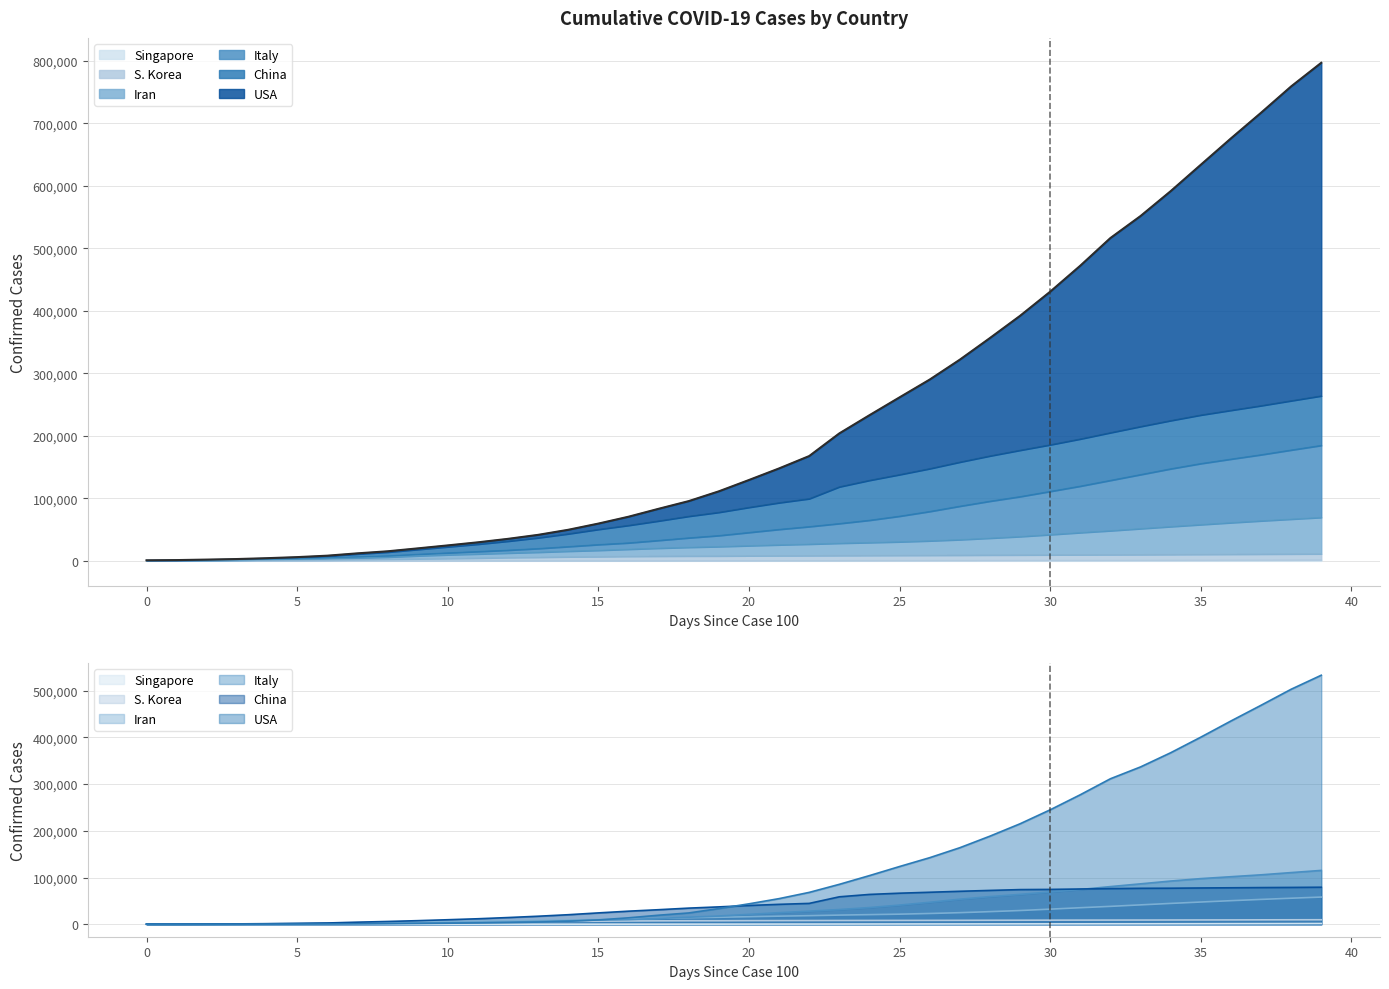

How many values in the Singapore series are below 385?

20